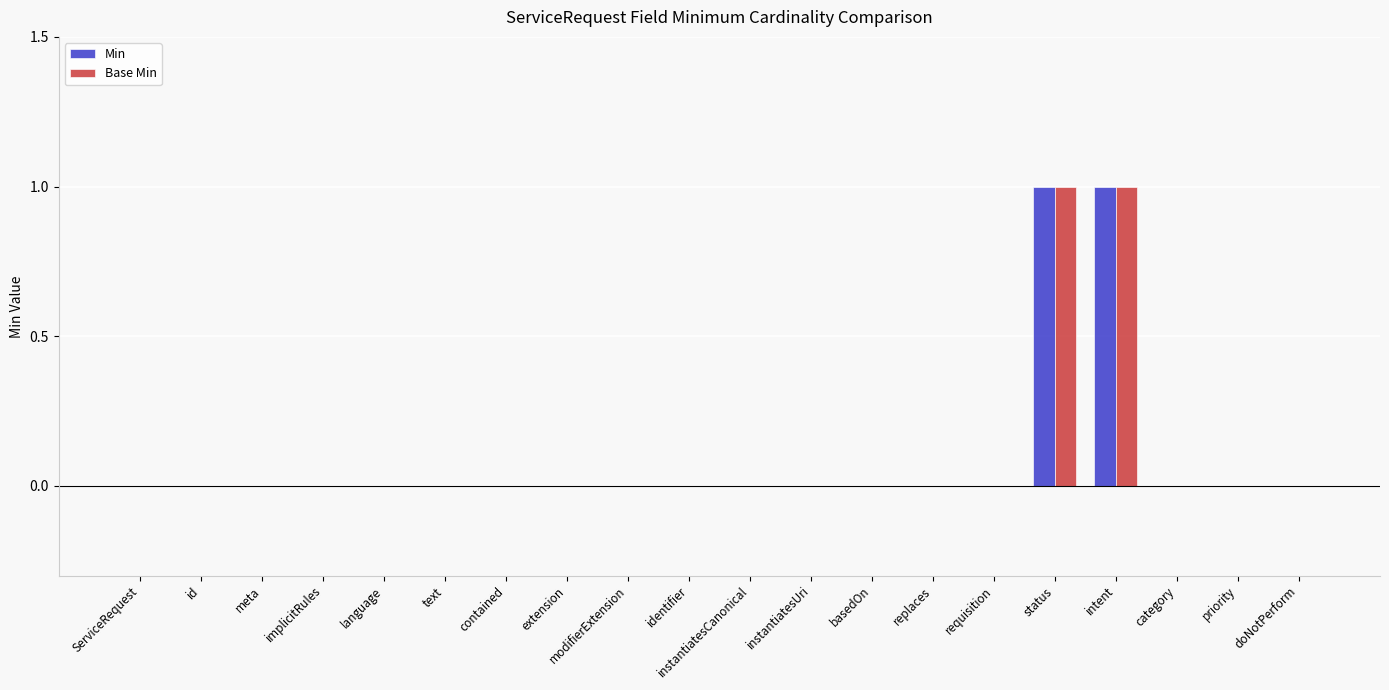

Is it true that Base Min equals -1 at priority?

False